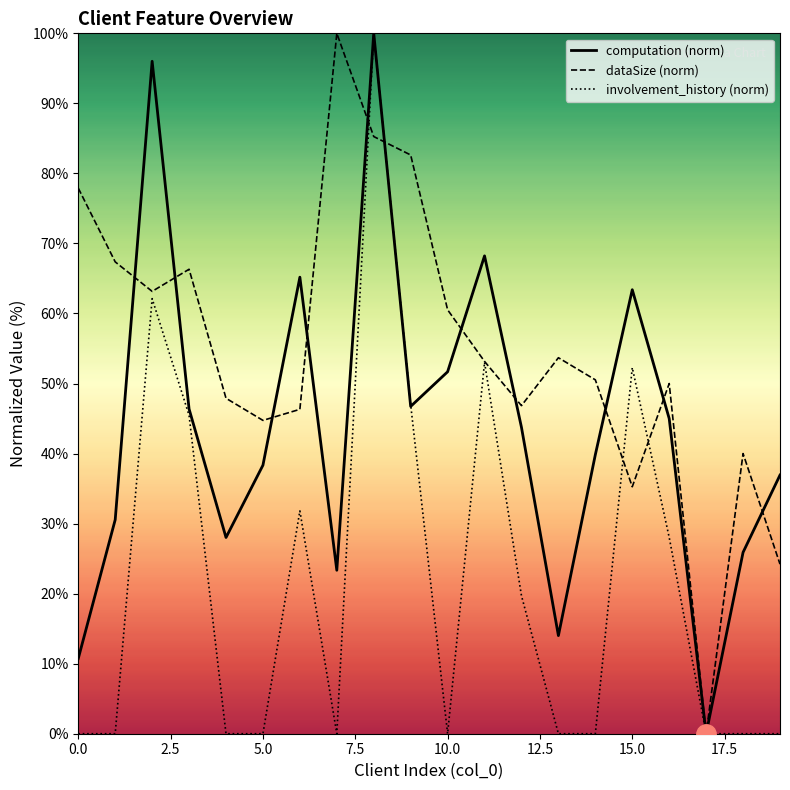

The involvement_history (norm) series shows 0.0 at 14. True or false?

True